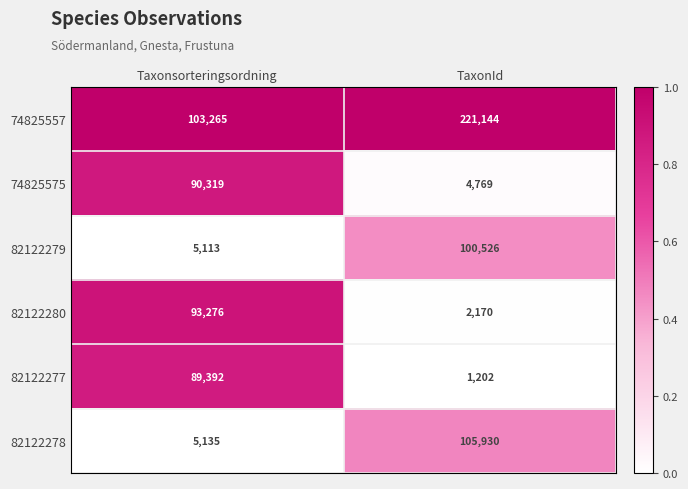

Reading left to right, list all the values displayed in this chart.

74825557: 103265	221144
74825575: 90319	4769
82122279: 5113	100526
82122280: 93276	2170
82122277: 89392	1202
82122278: 5135	105930